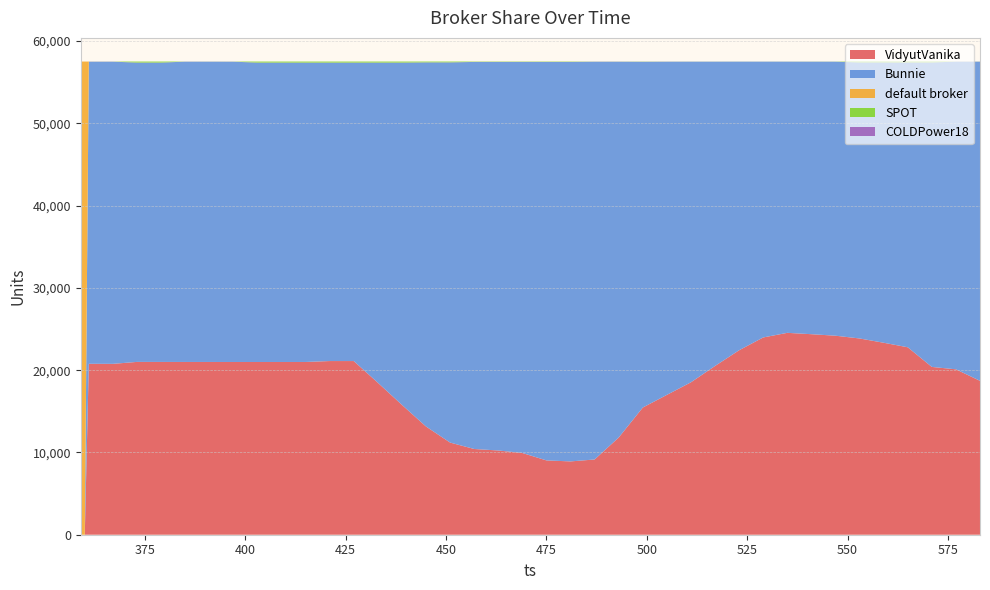

Reading left to right, extract all data points from this chart.

VidyutVanika: 359=0	360=0	361=20775	367=20768	373=21005	379=21001	385=20998	391=20997	397=20995	403=20994	409=20995	415=20997	421=21109	427=21108	433=18474	439=15785	445=13152	451=11201	457=10420	463=10238	469=9933	475=9032	481=8911	487=9145	493=11814	499=15458	505=16998	511=18528	517=20511	523=22422	529=23977	535=24537	541=24372	547=24189	553=23853	559=23334	565=22783	571=20395	577=20104	583=18703
Bunnie: 359=0	360=0	361=36724	367=36731	373=36380	379=36384	385=36502	391=36502	397=36501	403=36388	409=36388	415=36385	421=36273	427=36273	433=38909	439=41597	445=44260	451=46210	457=47045	463=47227	469=47533	475=48433	481=48554	487=48351	493=45682	499=42027	505=40500	511=38972	517=36989	523=35080	529=33526	535=32963	541=33126	547=33308	553=33547	559=34068	565=34619	571=37006	577=37396	583=38797
default broker: 359=57511	360=57511	361=12	367=10	373=9	379=8	385=9	391=9	397=9	403=10	409=8	415=9	421=9	427=10	433=9	439=10	445=10	451=10	457=10	463=10	469=9	475=10	481=9	487=10	493=9	499=8	505=9	511=6	517=6	523=5	529=5	535=5	541=4	547=4	553=5	559=5	565=8	571=8	577=7	583=7
SPOT: 359=0	360=0	361=0	367=2	373=117	379=118	385=2	391=3	397=6	403=119	409=120	415=120	421=120	427=120	433=119	439=119	445=89	451=90	457=36	463=36	469=36	475=36	481=37	487=5	493=6	499=18	505=4	511=5	517=5	523=4	529=3	535=6	541=9	547=10	553=106	559=104	565=101	571=102	577=4	583=4
COLDPower18: 359=0	360=0	361=0	367=0	373=0	379=0	385=0	391=0	397=0	403=0	409=0	415=0	421=0	427=0	433=0	439=0	445=0	451=0	457=0	463=0	469=0	475=0	481=0	487=0	493=0	499=0	505=0	511=0	517=0	523=0	529=0	535=0	541=0	547=0	553=0	559=0	565=0	571=0	577=0	583=0